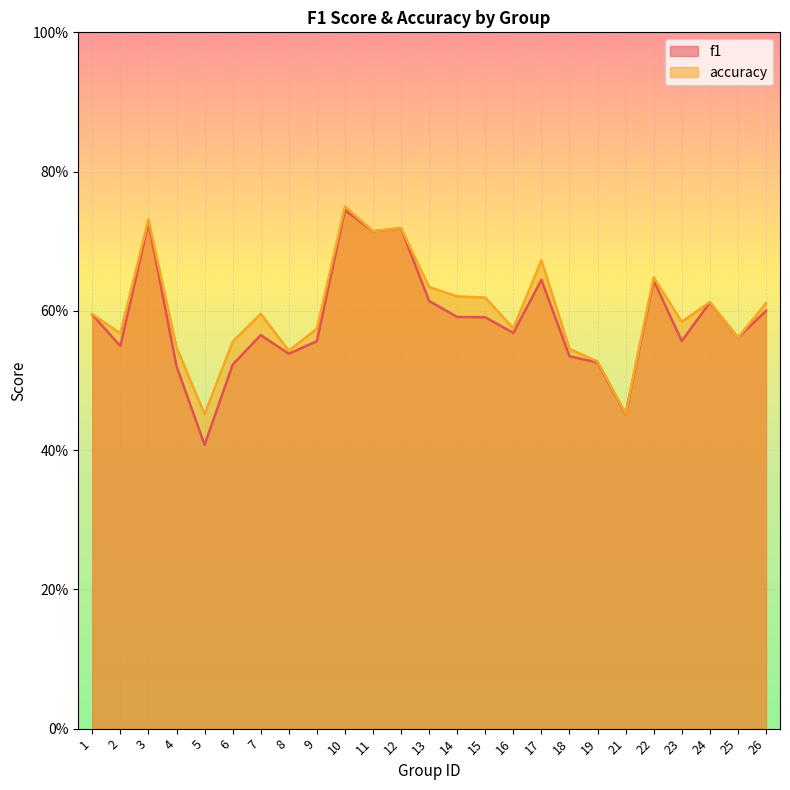

True or false: f1 and accuracy intersect in this chart.

False